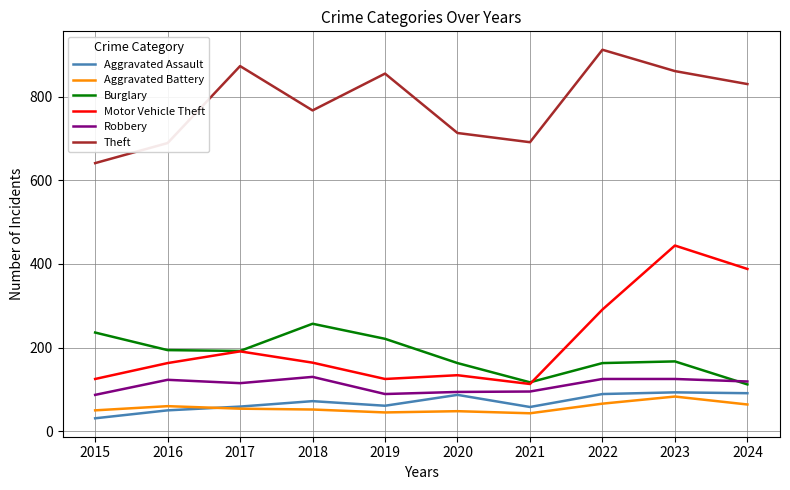

What is the sum of all Burglary values?

1822